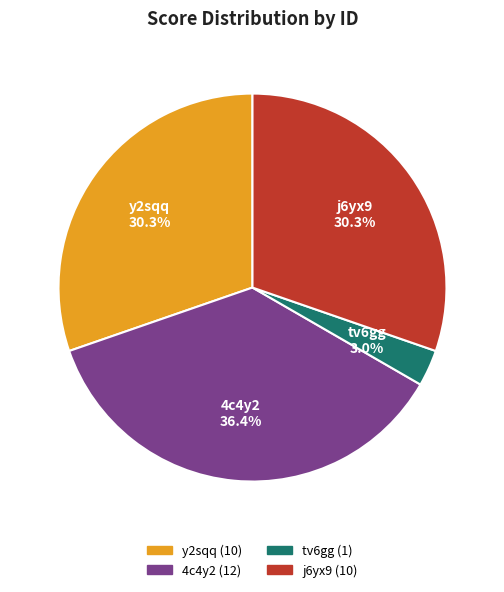

To the nearest percent, what portion does y2sqq represent?

30%